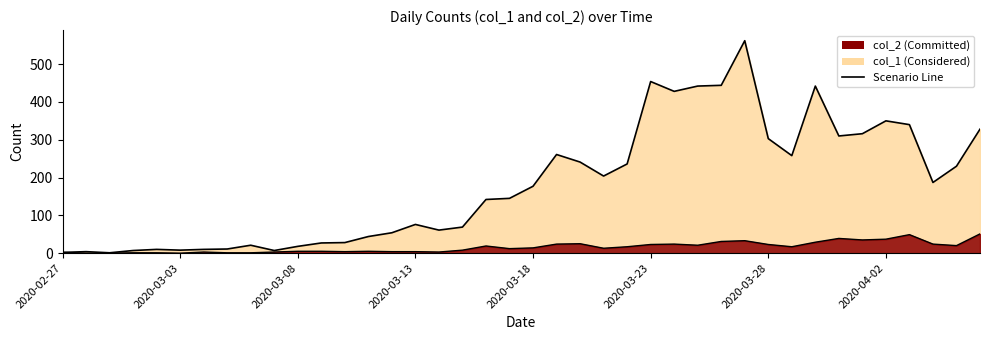

At which category is the sum across all series the highest?

29